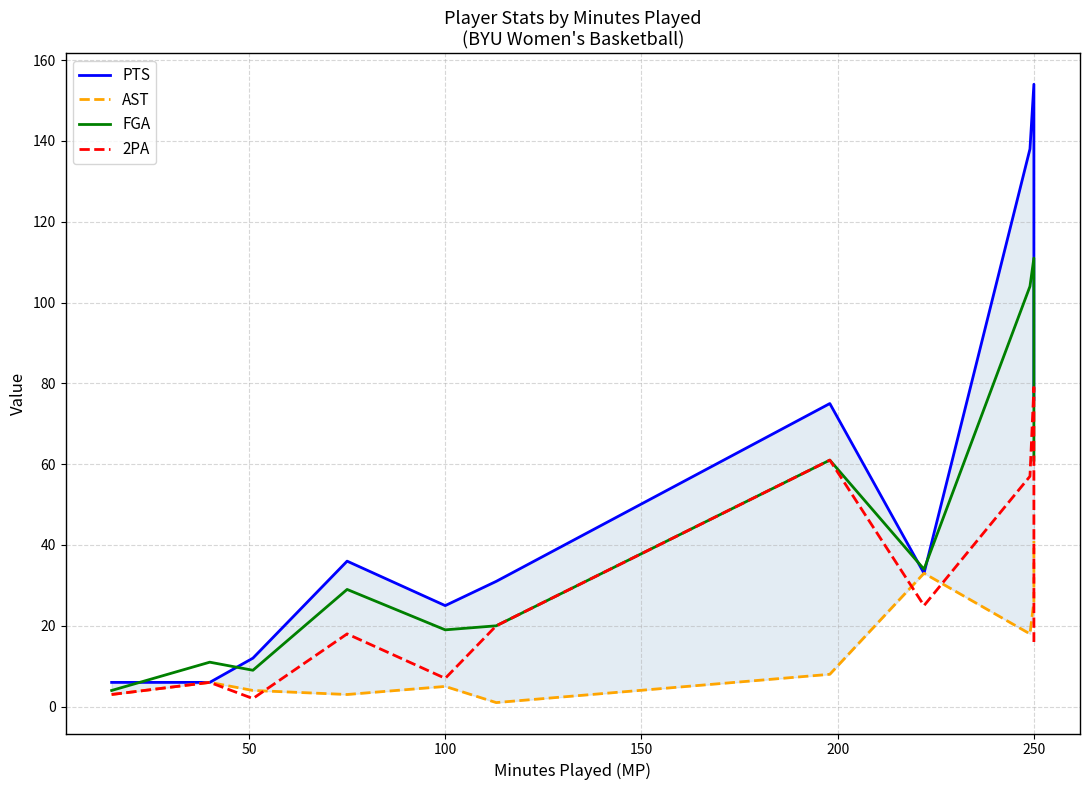

How many data points in FGA are less than 29?

5